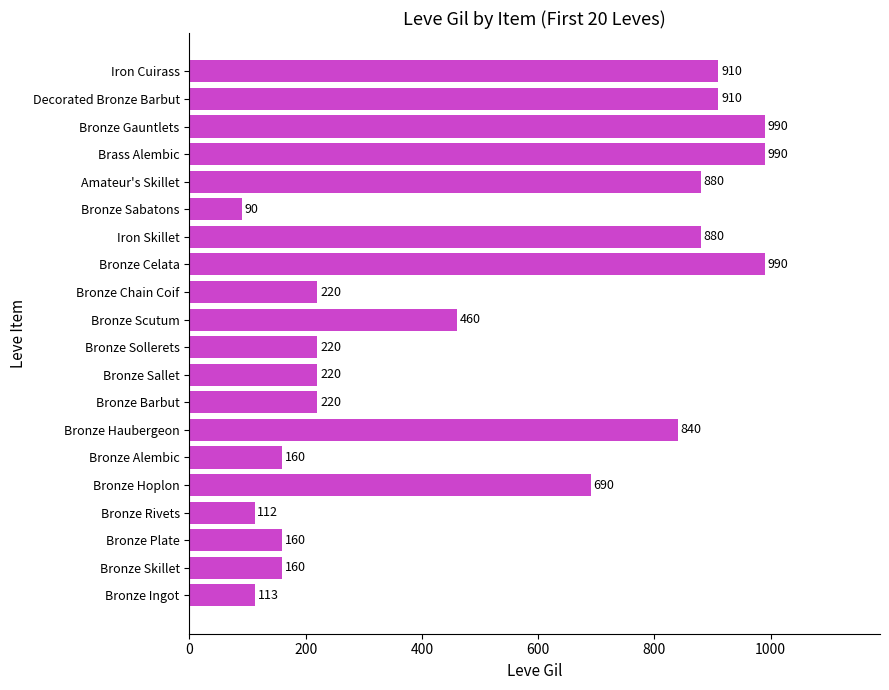

What is the difference between the second highest and minimum values?

900